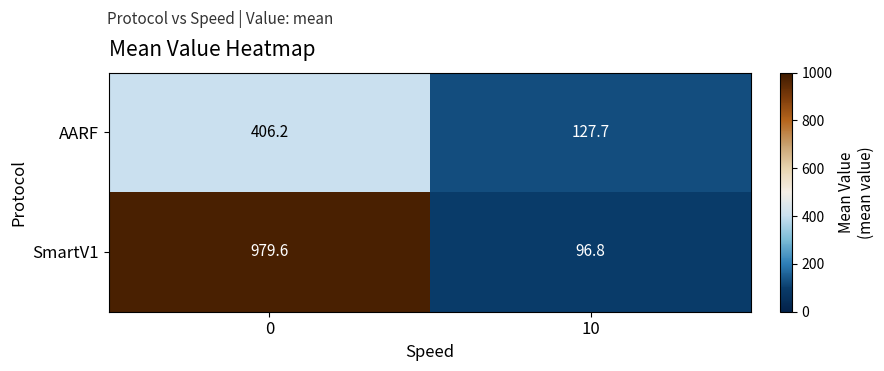

What is the total value across all series at 0?

1385.8